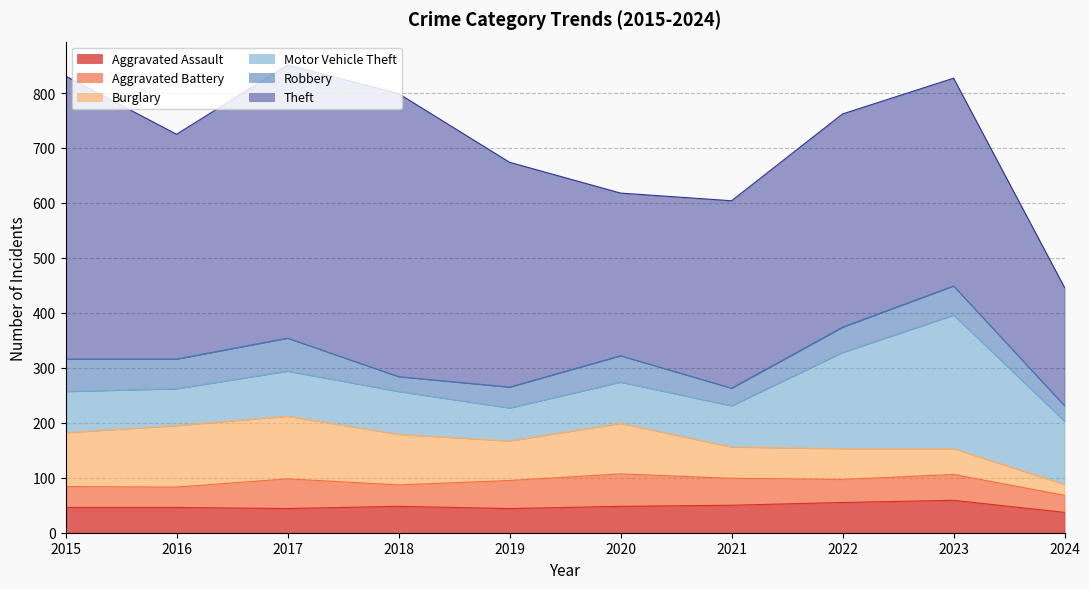

In Motor Vehicle Theft, how many points are lower than both neighbors (excluding endpoints)?

2